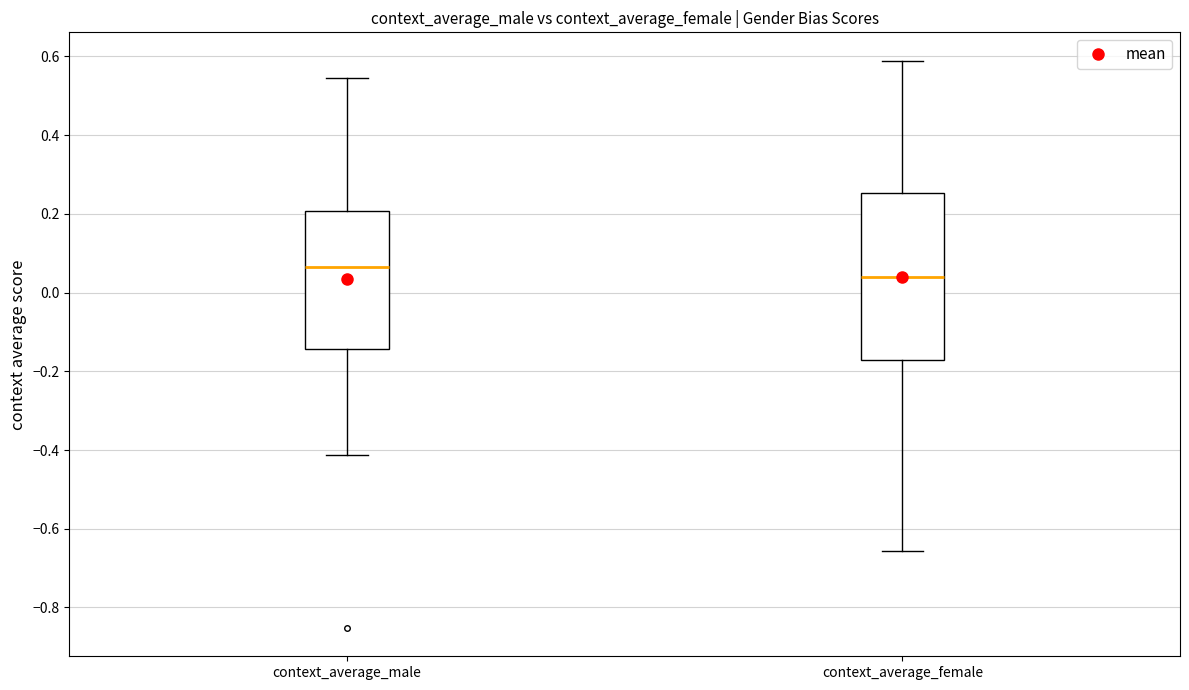

Which box is the tallest, from its lower edge to its upper edge?

context_average_female